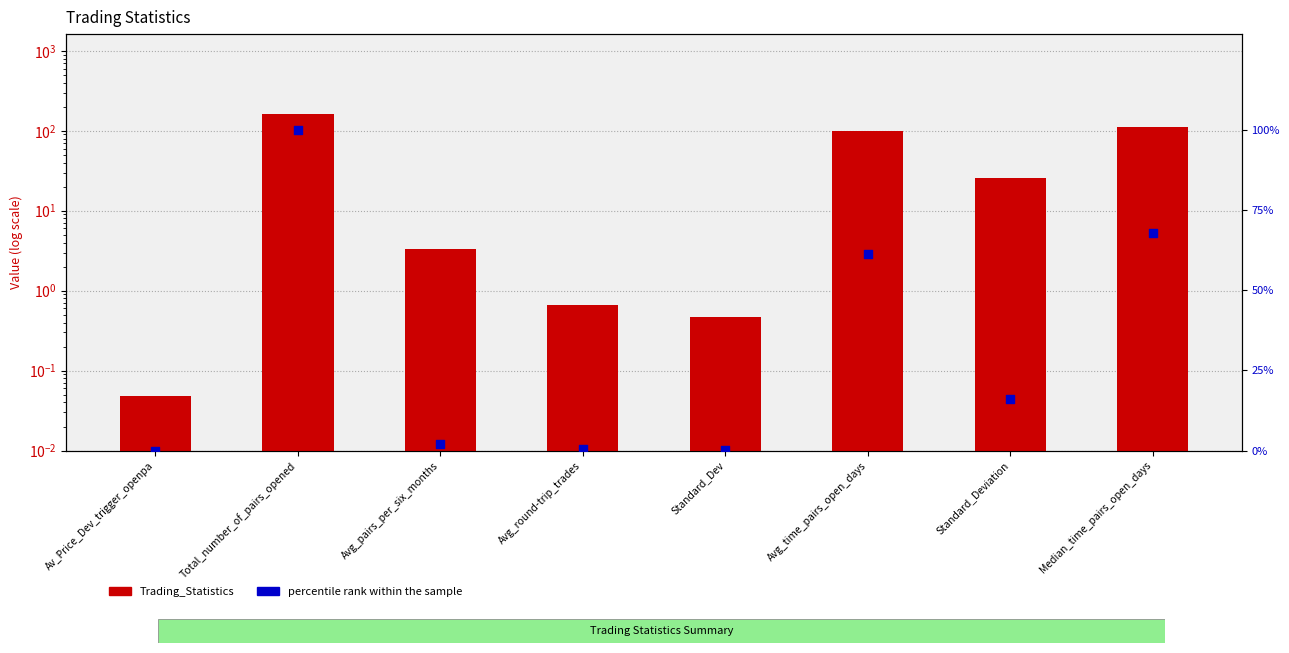

Which series reaches the maximum Y coordinate?

Trading_Statistics